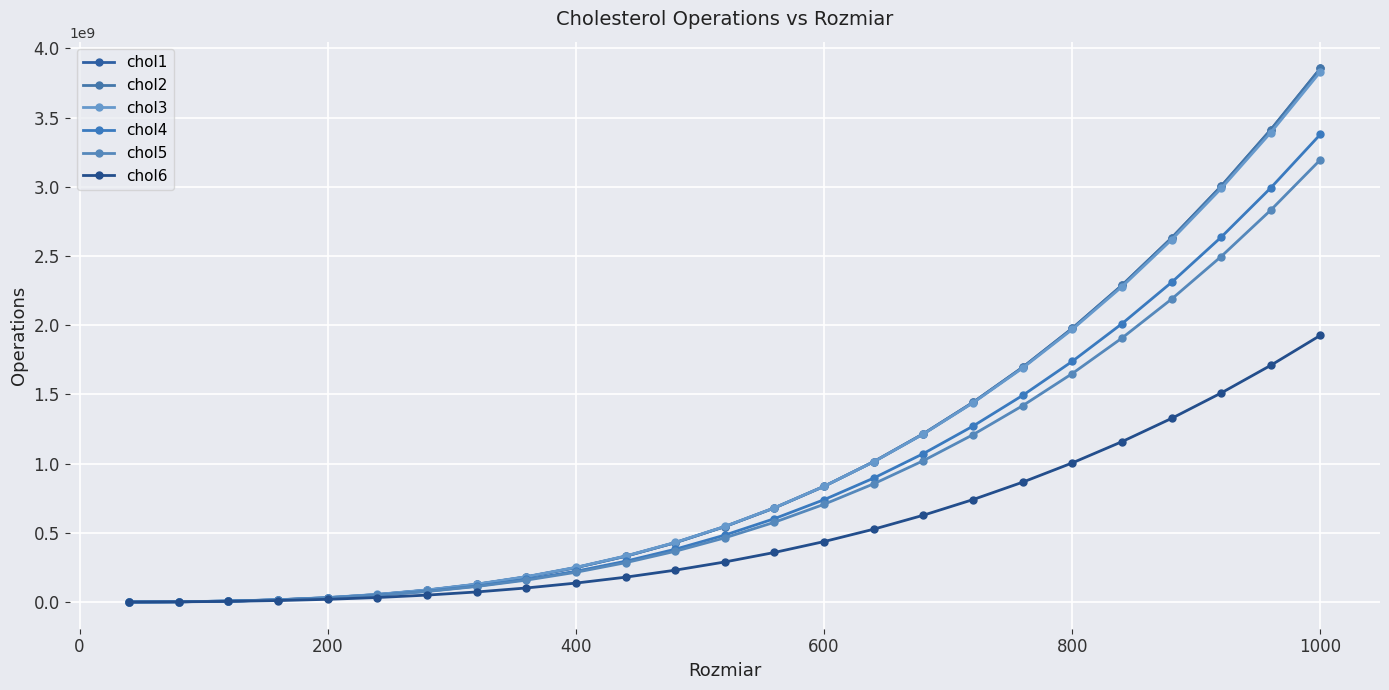

How many distinct data groups are displayed?

6